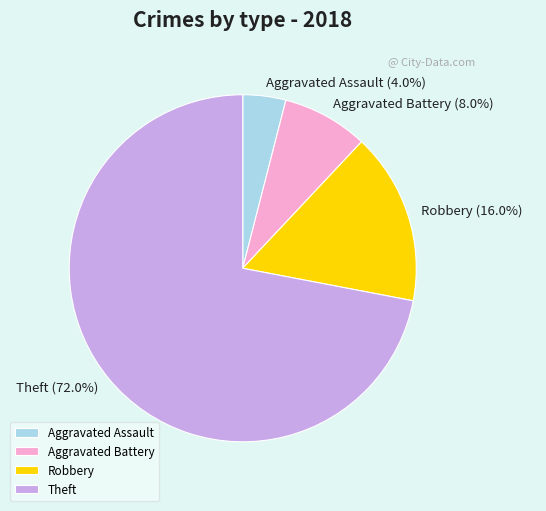

True or false: Aggravated Battery accounts for 8% of the total.

True